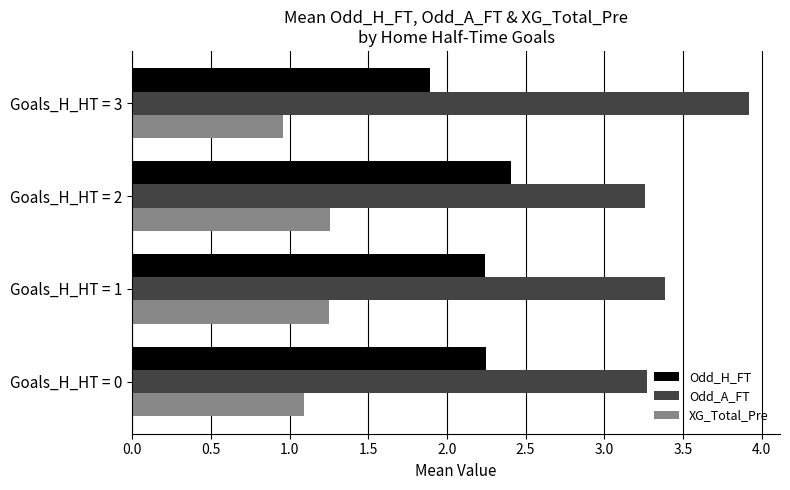

At which category does the chart reach its peak across all series?

Goals_H_HT = 3